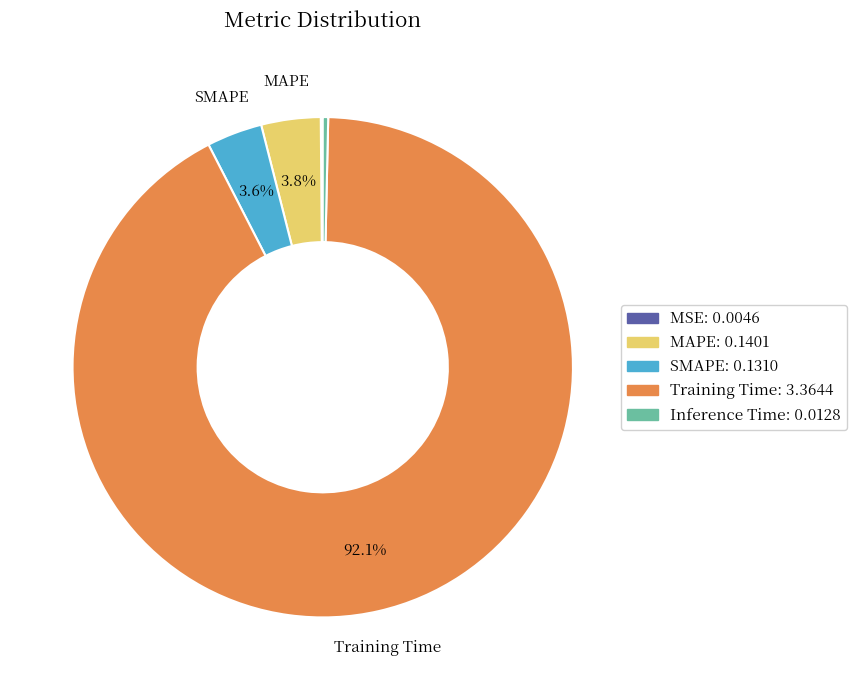

How many segments does this pie chart have?

5